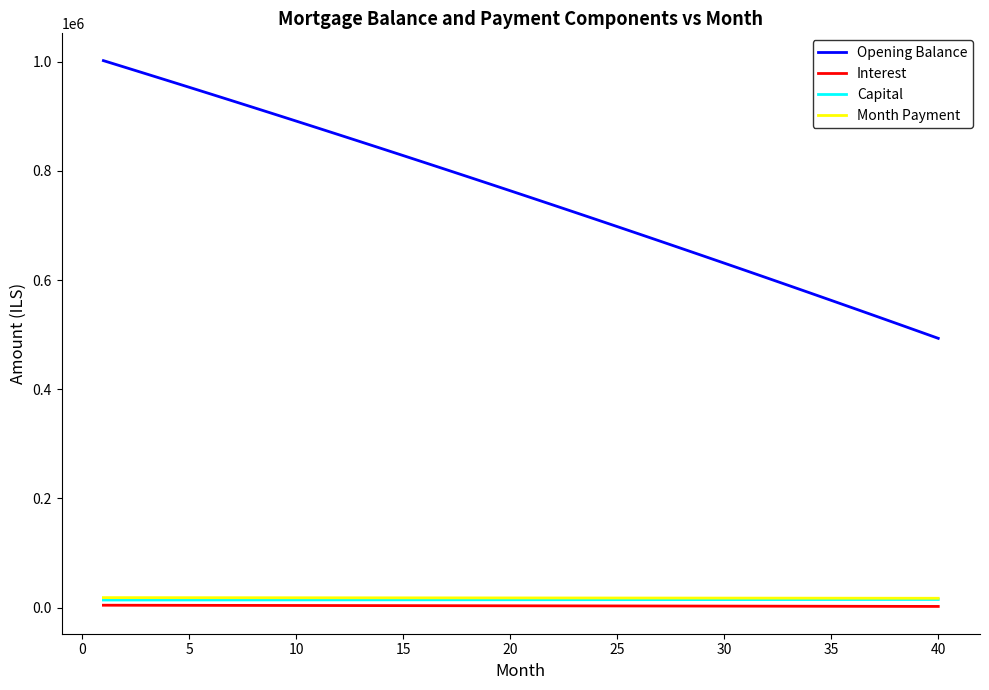

True or false: Opening Balance and Capital intersect in this chart.

False